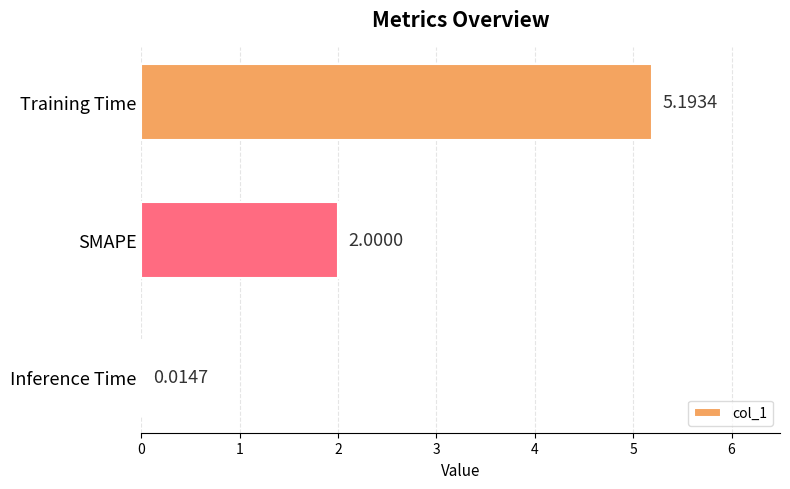

Approximately how many times larger is the value at Training Time compared to SMAPE?

2.6